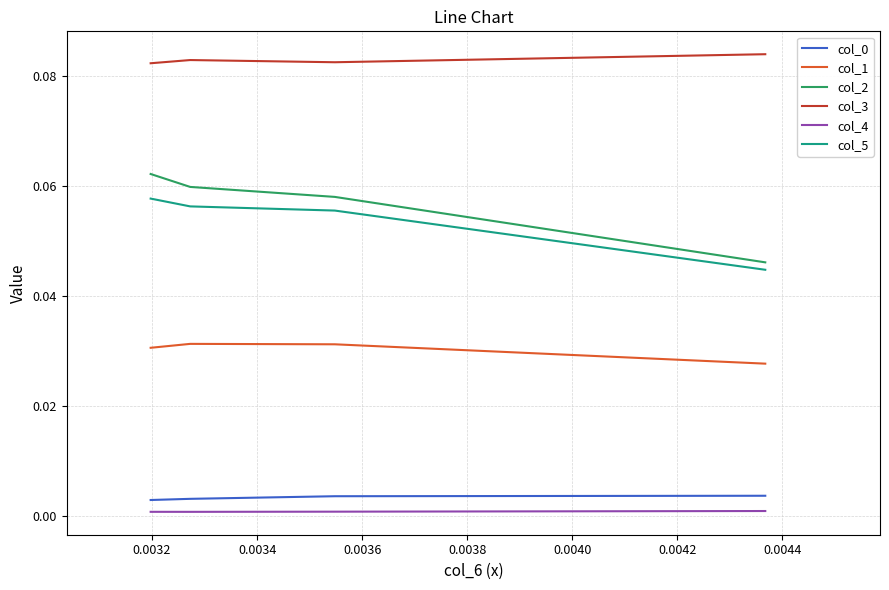

Reading left to right, transcribe all the data shown in this chart.

col_0: 0.0	0.0	0.0	0.0
col_1: 0.0	0.0	0.0	0.0
col_2: 0.0	0.1	0.1	0.1
col_3: 0.1	0.1	0.1	0.1
col_4: 0.0	0.0	0.0	0.0
col_5: 0.0	0.1	0.1	0.1